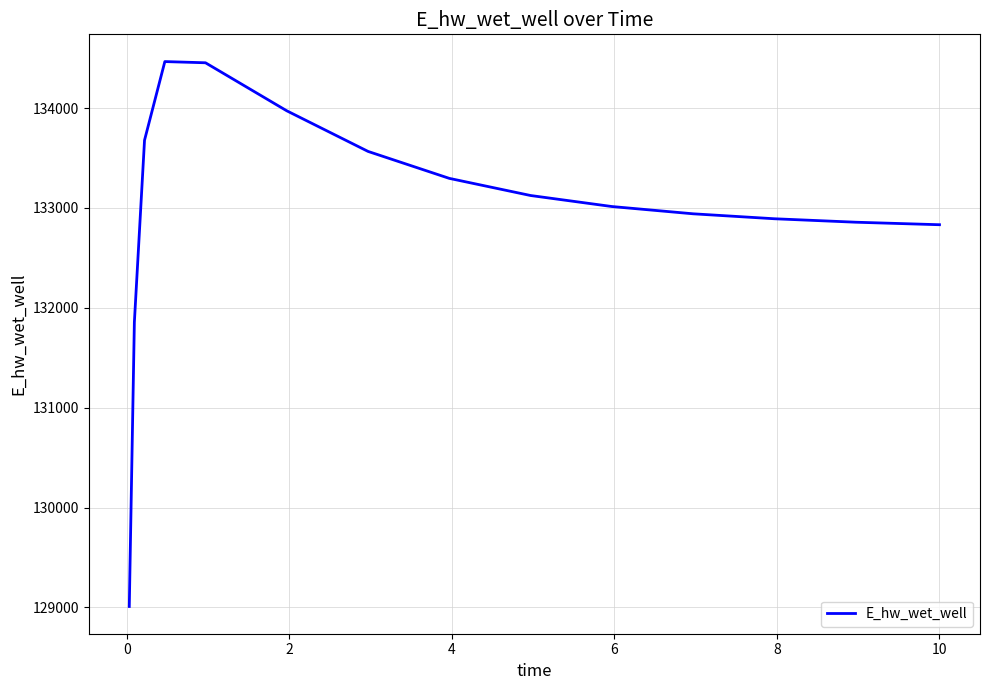

What is the greatest value displayed?

134465.0